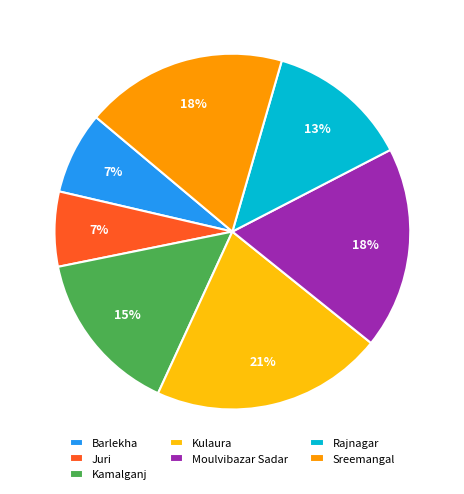

What percentage is the Rajnagar slice, to the nearest percent?

13%